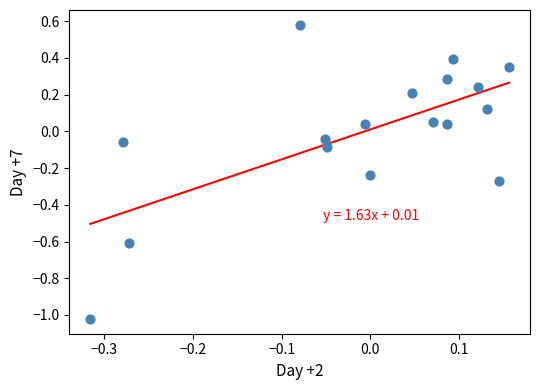

What is the range of Y values (max minus min)?

1.6